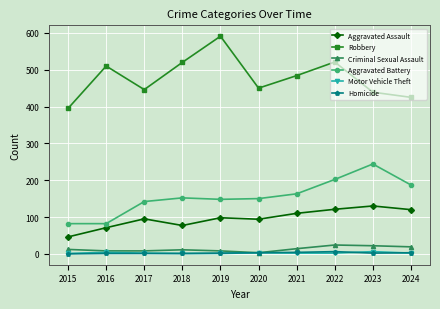

True or false: Robbery and Aggravated Assault cross at least once.

False